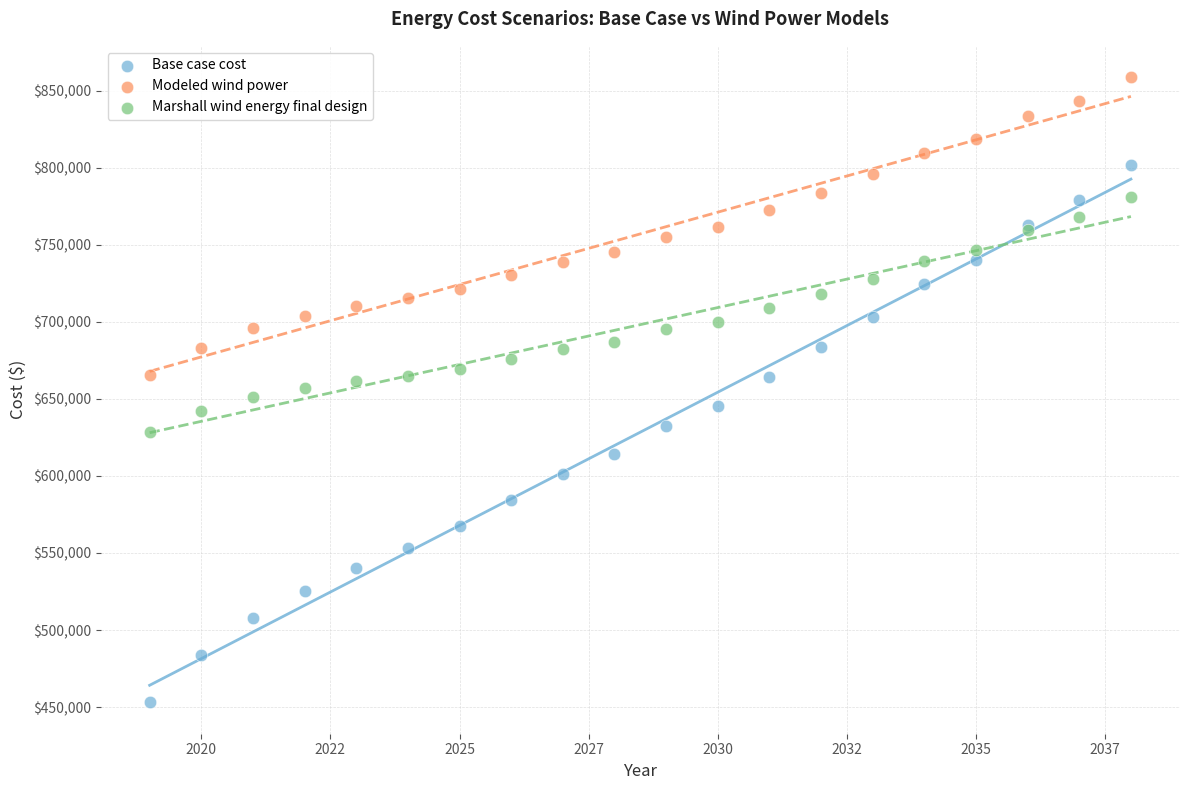

Which series contains the lowest Y value?

Base case cost